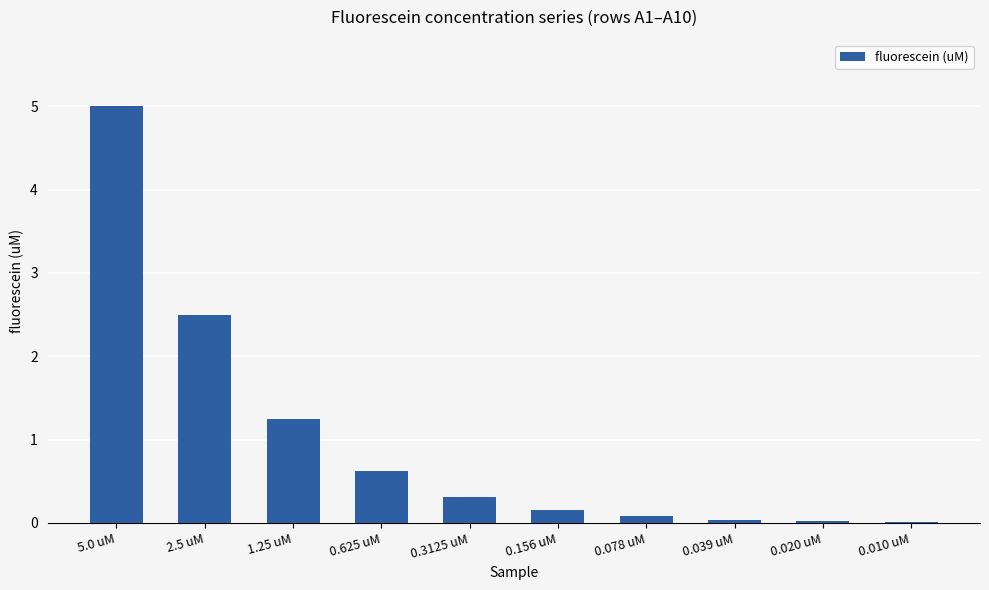

At which category does the chart reach its peak across all series?

5.0 uM